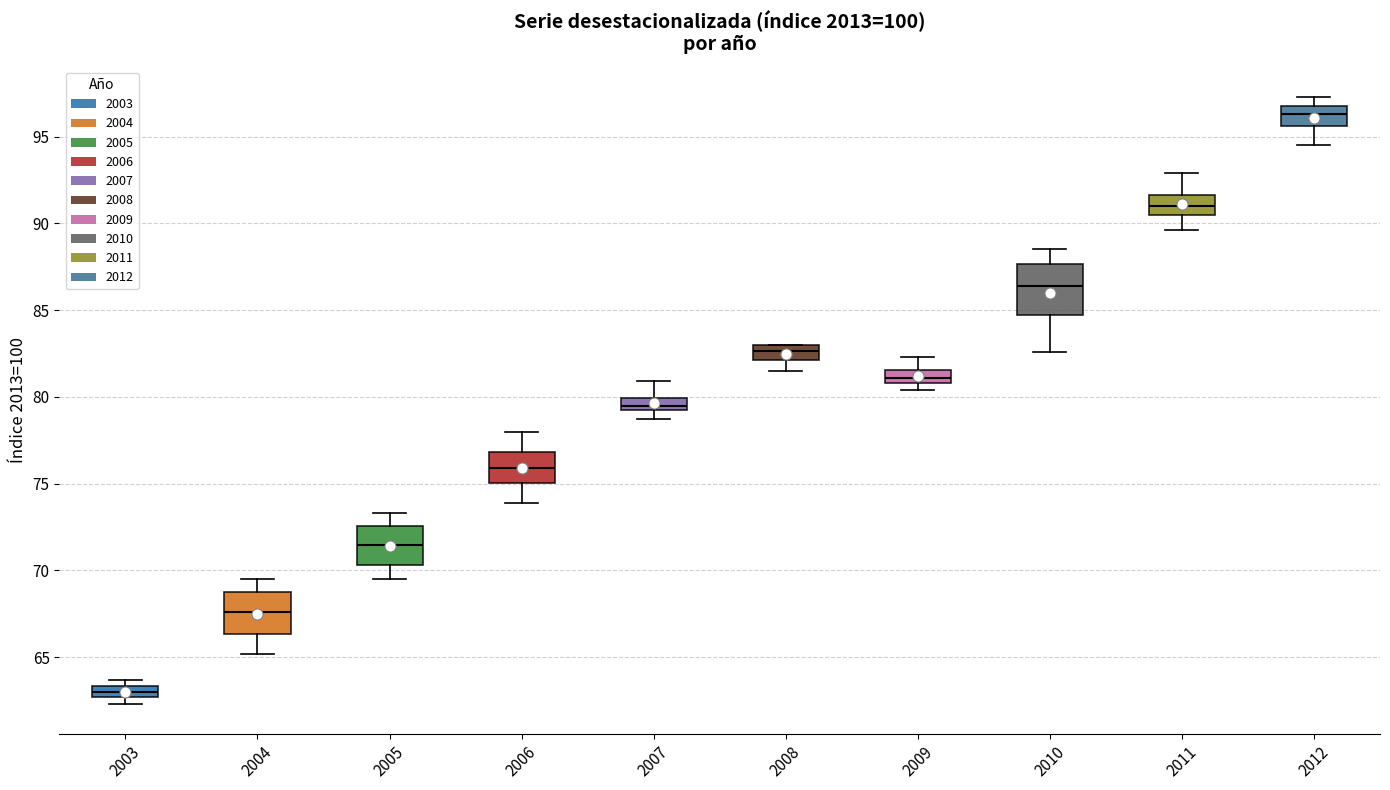

Which box has the highest median line?

2012